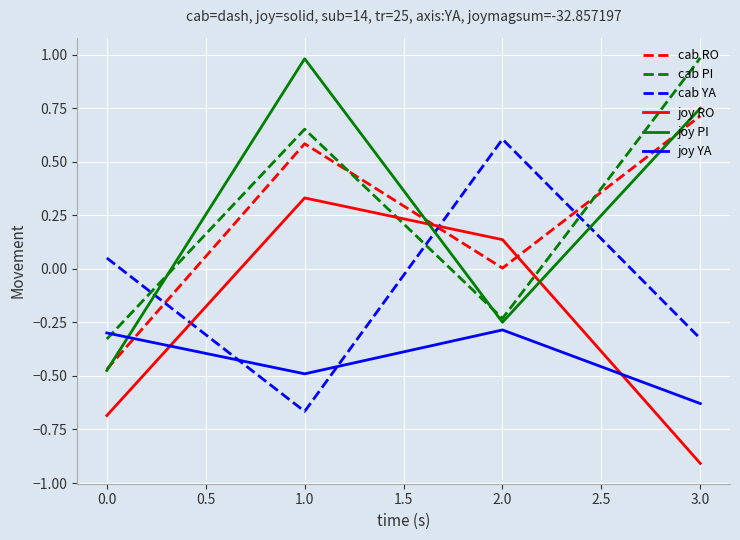

Count the number of categories in the chart.

4